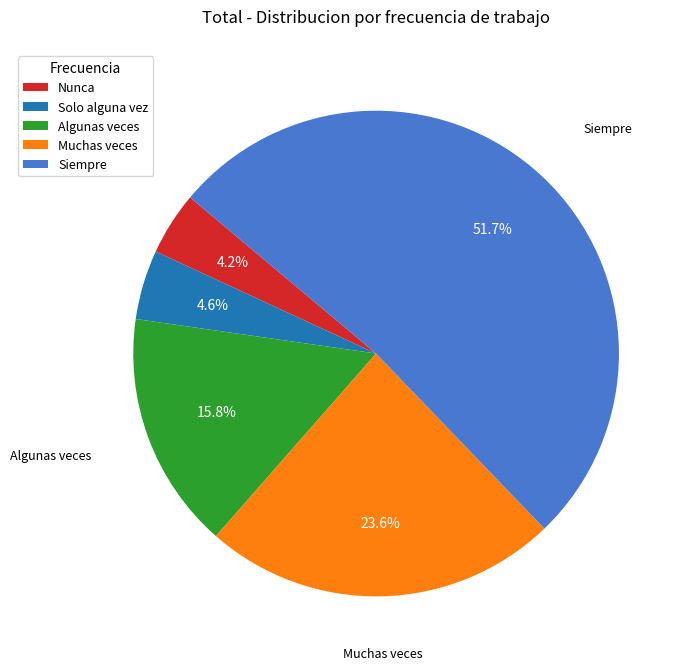

Do Siempre and Nunca together represent more than half of the pie?

Yes